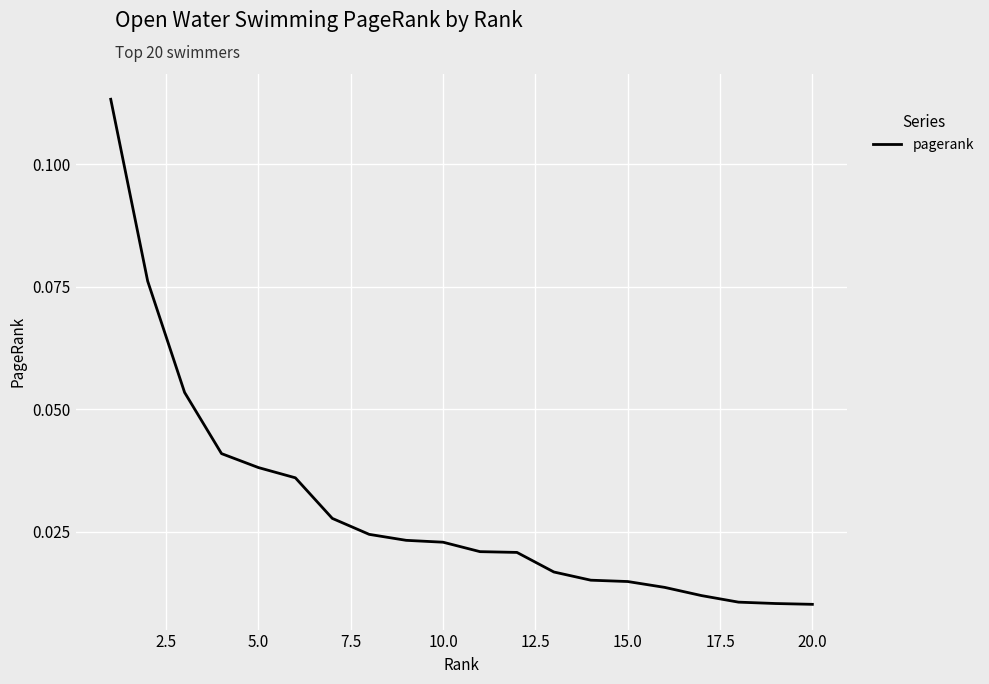

What is the sum of all values?

0.6